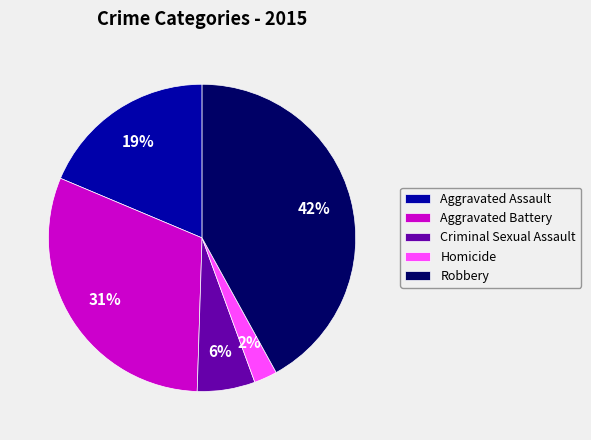

To the nearest percent, what is the average slice percentage?

20%